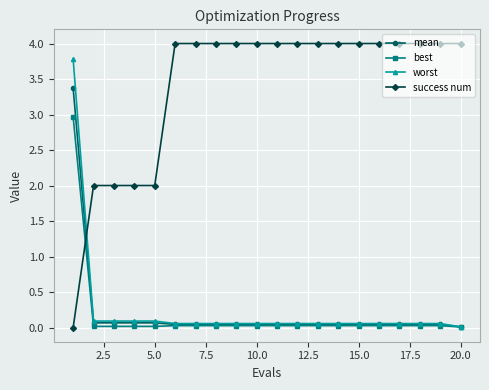

What is the value of the success num point at the 16th from the left?

4.0